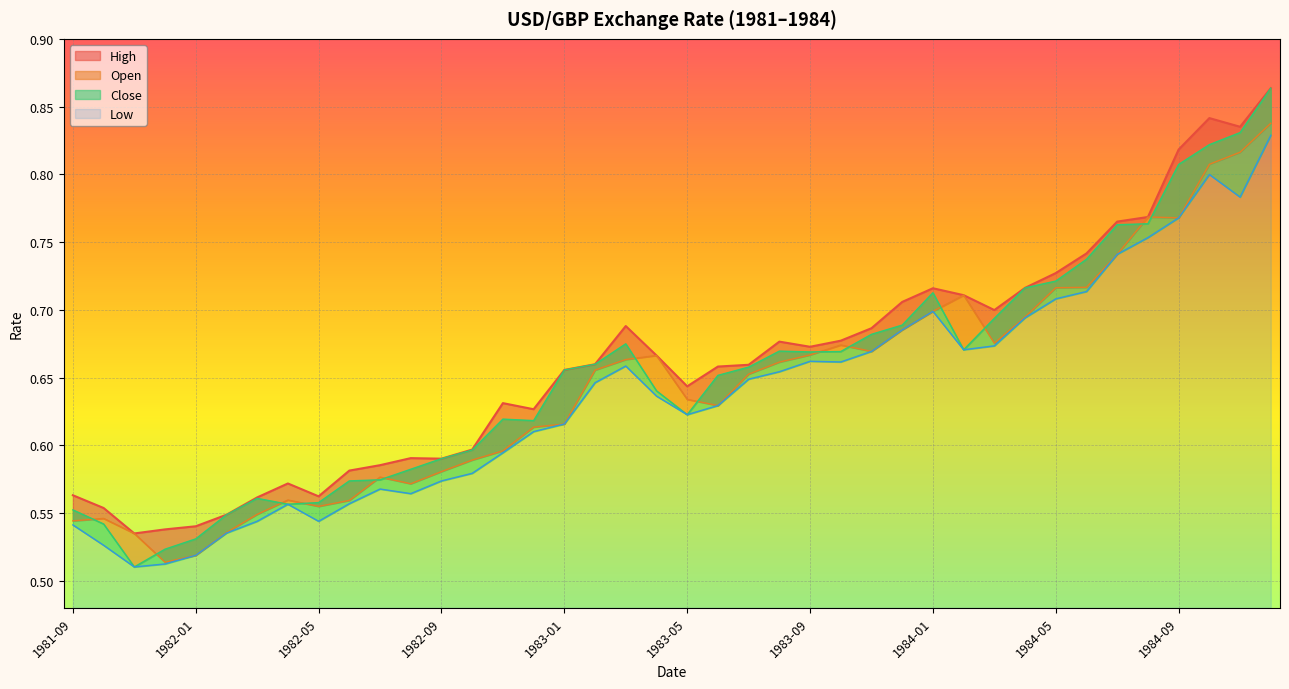

Reading left to right, what are all the values shown in this chart?

high: 1981-09=0.6	1981-10=0.6	1981-11=0.5	1981-12=0.5	1982-01=0.5	1982-02=0.5	1982-03=0.6	1982-04=0.6	1982-05=0.6	1982-06=0.6	1982-07=0.6	1982-08=0.6	1982-09=0.6	1982-10=0.6	1982-11=0.6	1982-12=0.6	1983-01=0.7	1983-02=0.7	1983-03=0.7	1983-04=0.7	1983-05=0.6	1983-06=0.7	1983-07=0.7	1983-08=0.7	1983-09=0.7	1983-10=0.7	1983-11=0.7	1983-12=0.7	1984-01=0.7	1984-02=0.7	1984-03=0.7	1984-04=0.7	1984-05=0.7	1984-06=0.7	1984-07=0.8	1984-08=0.8	1984-09=0.8	1984-10=0.8	1984-11=0.8	1984-12=0.9
open: 1981-09=0.5	1981-10=0.5	1981-11=0.5	1981-12=0.5	1982-01=0.5	1982-02=0.5	1982-03=0.5	1982-04=0.6	1982-05=0.6	1982-06=0.6	1982-07=0.6	1982-08=0.6	1982-09=0.6	1982-10=0.6	1982-11=0.6	1982-12=0.6	1983-01=0.6	1983-02=0.7	1983-03=0.7	1983-04=0.7	1983-05=0.6	1983-06=0.6	1983-07=0.7	1983-08=0.7	1983-09=0.7	1983-10=0.7	1983-11=0.7	1983-12=0.7	1984-01=0.7	1984-02=0.7	1984-03=0.7	1984-04=0.7	1984-05=0.7	1984-06=0.7	1984-07=0.7	1984-08=0.8	1984-09=0.8	1984-10=0.8	1984-11=0.8	1984-12=0.8
close: 1981-09=0.6	1981-10=0.5	1981-11=0.5	1981-12=0.5	1982-01=0.5	1982-02=0.5	1982-03=0.6	1982-04=0.6	1982-05=0.6	1982-06=0.6	1982-07=0.6	1982-08=0.6	1982-09=0.6	1982-10=0.6	1982-11=0.6	1982-12=0.6	1983-01=0.7	1983-02=0.7	1983-03=0.7	1983-04=0.6	1983-05=0.6	1983-06=0.7	1983-07=0.7	1983-08=0.7	1983-09=0.7	1983-10=0.7	1983-11=0.7	1983-12=0.7	1984-01=0.7	1984-02=0.7	1984-03=0.7	1984-04=0.7	1984-05=0.7	1984-06=0.7	1984-07=0.8	1984-08=0.8	1984-09=0.8	1984-10=0.8	1984-11=0.8	1984-12=0.9
low: 1981-09=0.5	1981-10=0.5	1981-11=0.5	1981-12=0.5	1982-01=0.5	1982-02=0.5	1982-03=0.5	1982-04=0.6	1982-05=0.5	1982-06=0.6	1982-07=0.6	1982-08=0.6	1982-09=0.6	1982-10=0.6	1982-11=0.6	1982-12=0.6	1983-01=0.6	1983-02=0.6	1983-03=0.7	1983-04=0.6	1983-05=0.6	1983-06=0.6	1983-07=0.6	1983-08=0.7	1983-09=0.7	1983-10=0.7	1983-11=0.7	1983-12=0.7	1984-01=0.7	1984-02=0.7	1984-03=0.7	1984-04=0.7	1984-05=0.7	1984-06=0.7	1984-07=0.7	1984-08=0.8	1984-09=0.8	1984-10=0.8	1984-11=0.8	1984-12=0.8